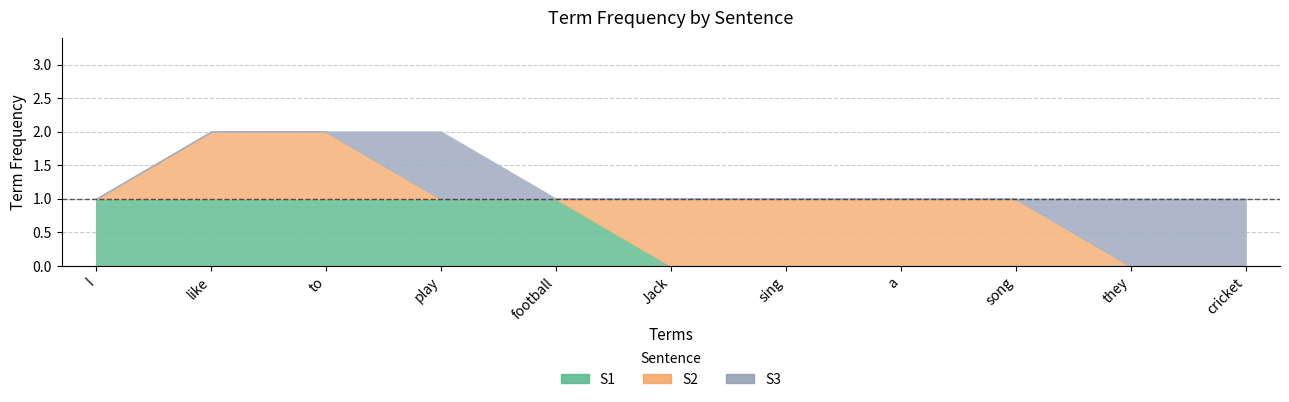

Which series ends up on top after the final intersection of S1 and S2?

S2